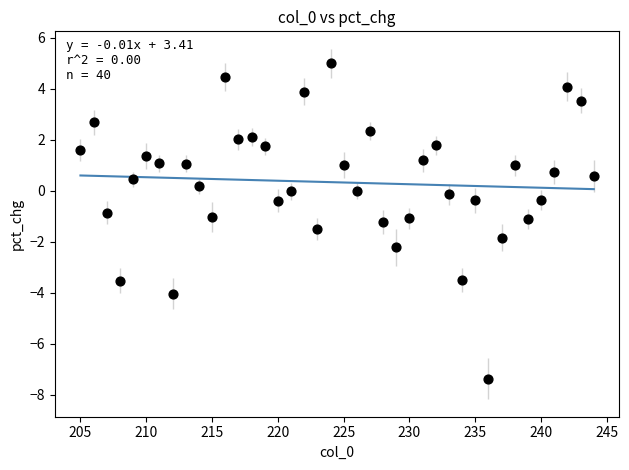

What is the range of X values (max minus min)?

39.0